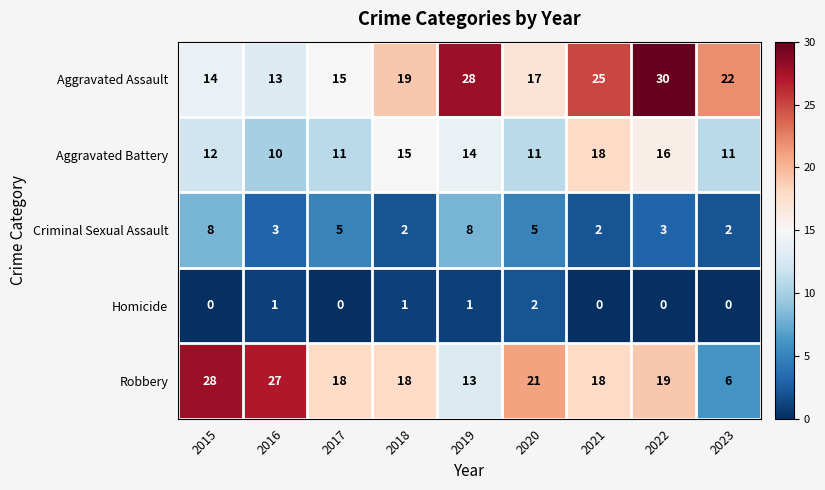

Which series has the largest total across all categories?

Aggravated Assault